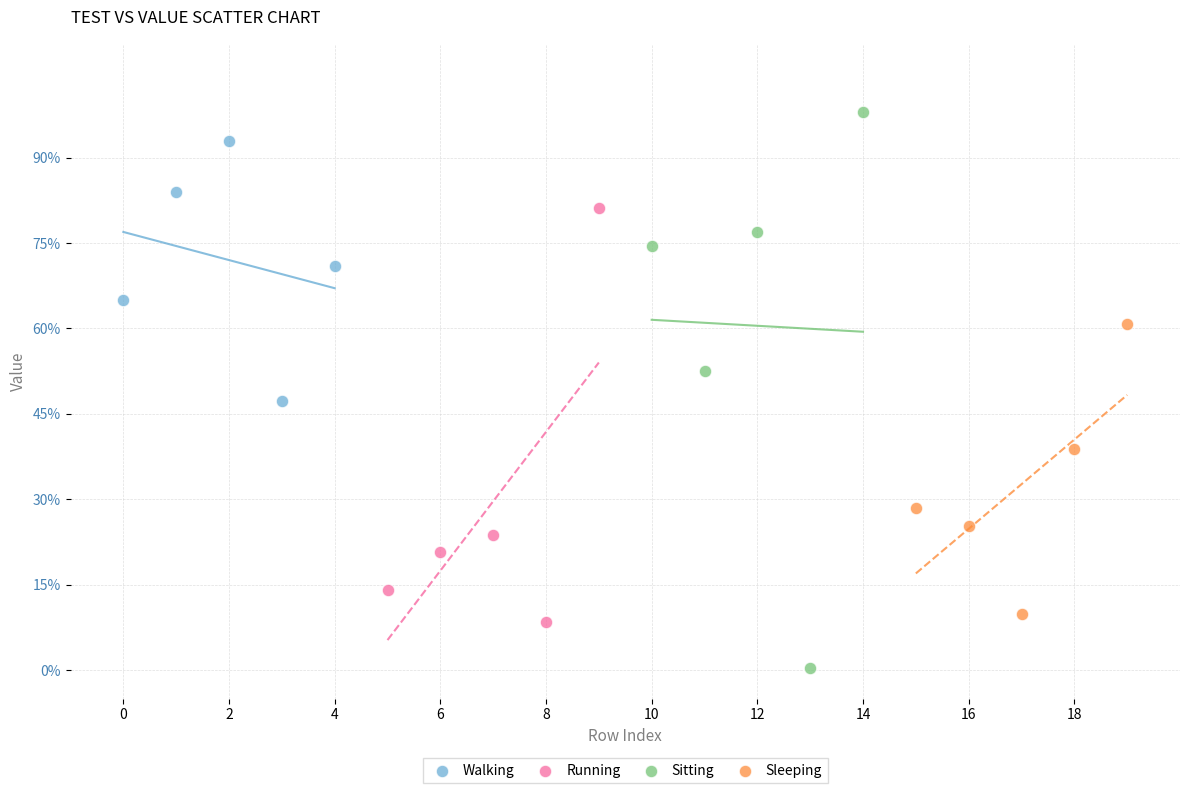

Which series has the largest Y range (max minus min)?

Sitting